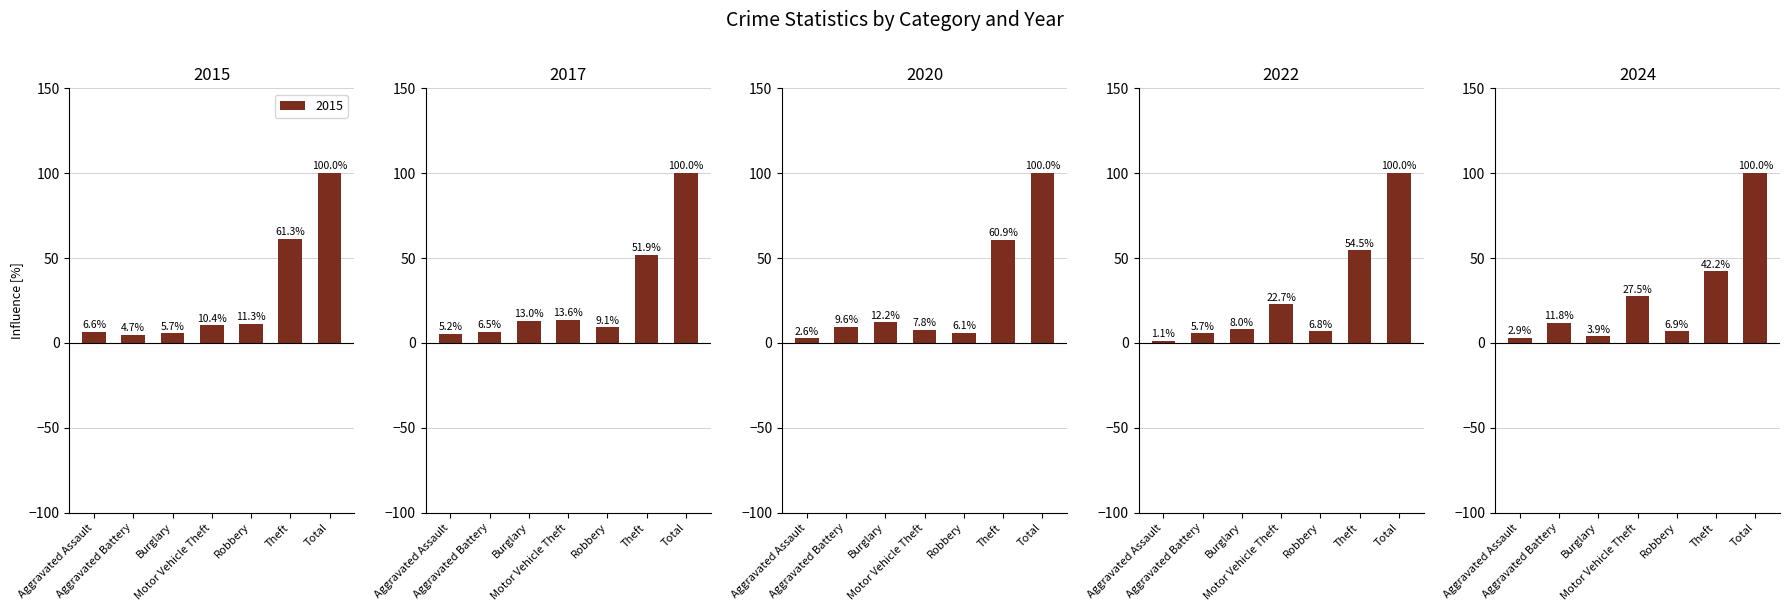

Does the chart contain any negative values?

No